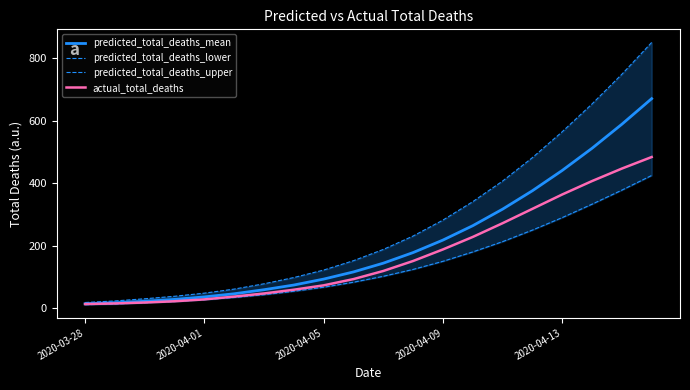

Reading left to right, what are all the values shown in this chart?

predicted_total_deaths_mean: 14	17	22	28	36	46	59	74	93	116	144	178	218	264	317	376	441	512	589	671
predicted_total_deaths_lower: 11	13	17	21	27	34	43	54	67	83	102	124	150	180	213	250	290	333	378	425
predicted_total_deaths_upper: 18	23	30	38	48	61	78	98	122	152	188	231	282	341	407	482	565	654	749	851
actual_total_deaths: 13	15	18	22	28	37	47	59	73	93	119	151	188	228	272	318	364	407	447	484